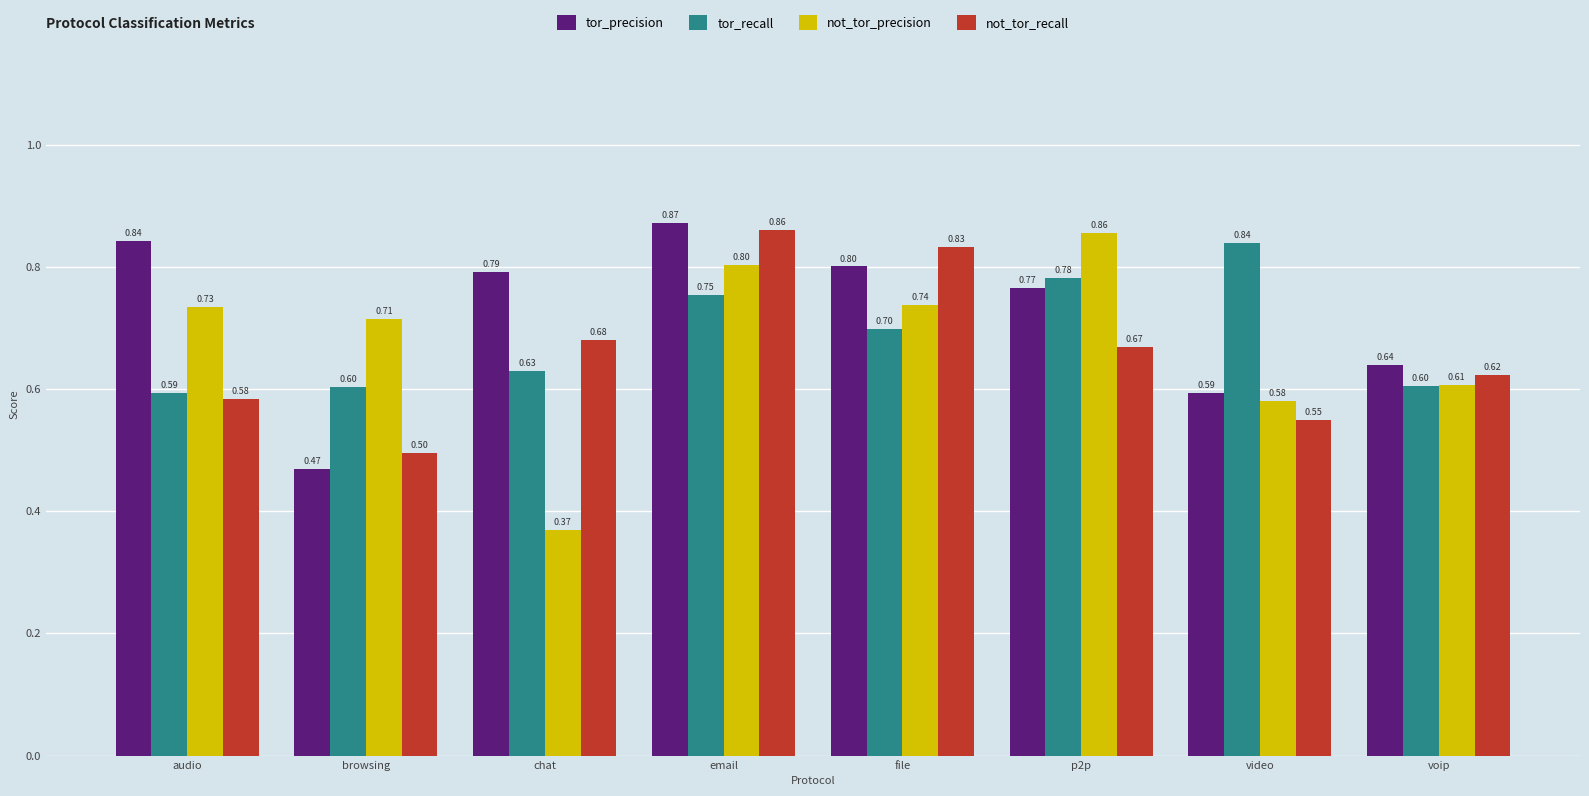

Which label corresponds to the largest value in the chart?

email